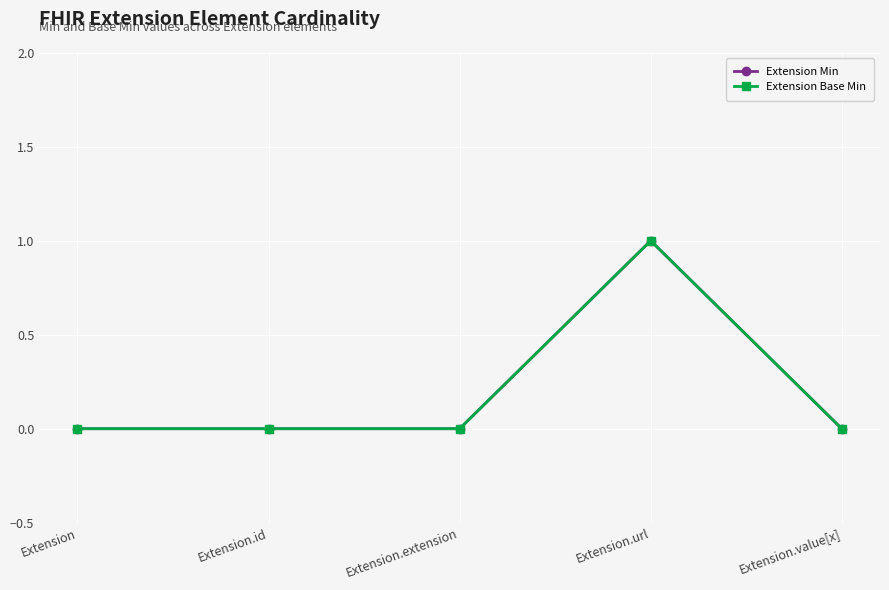

What are all the series names shown in the legend?

Extension Min, Extension Base Min